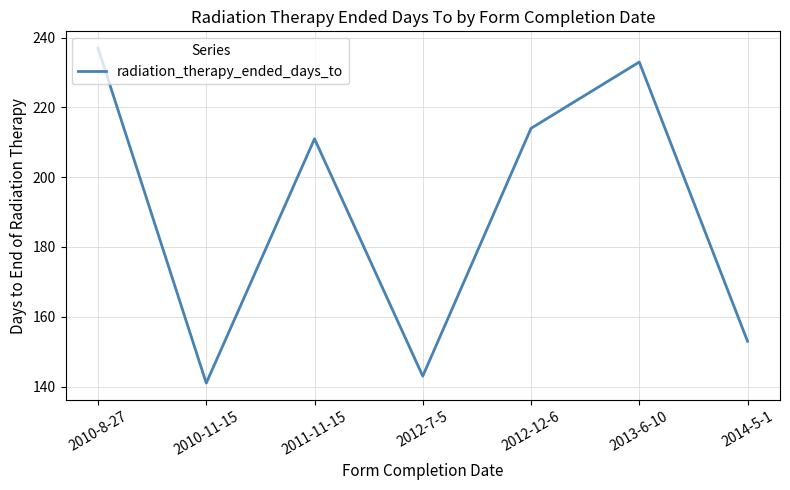

True or false: the data shows 345 at 2012-12-6.

False